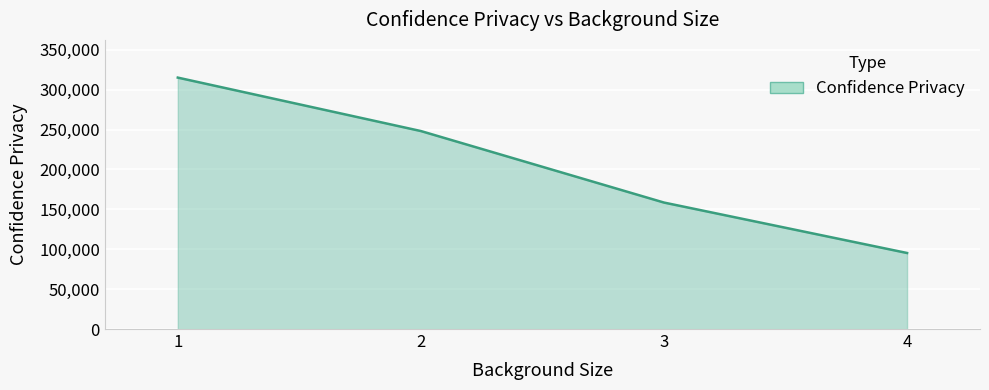

True or false: the data shows 158551.0 at 3.

True